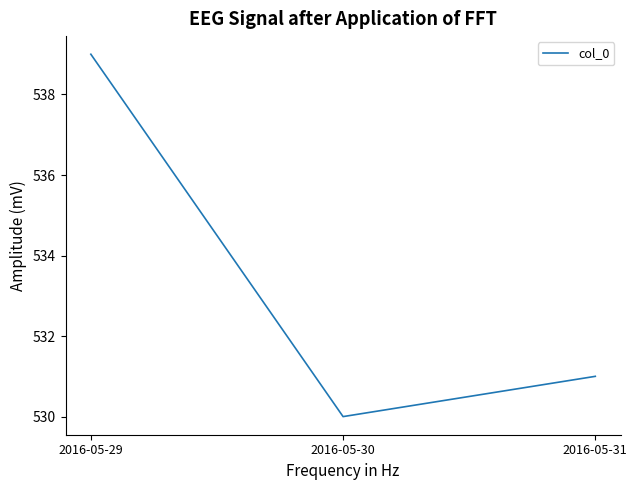

Count the values in the range 530 to 539.

3